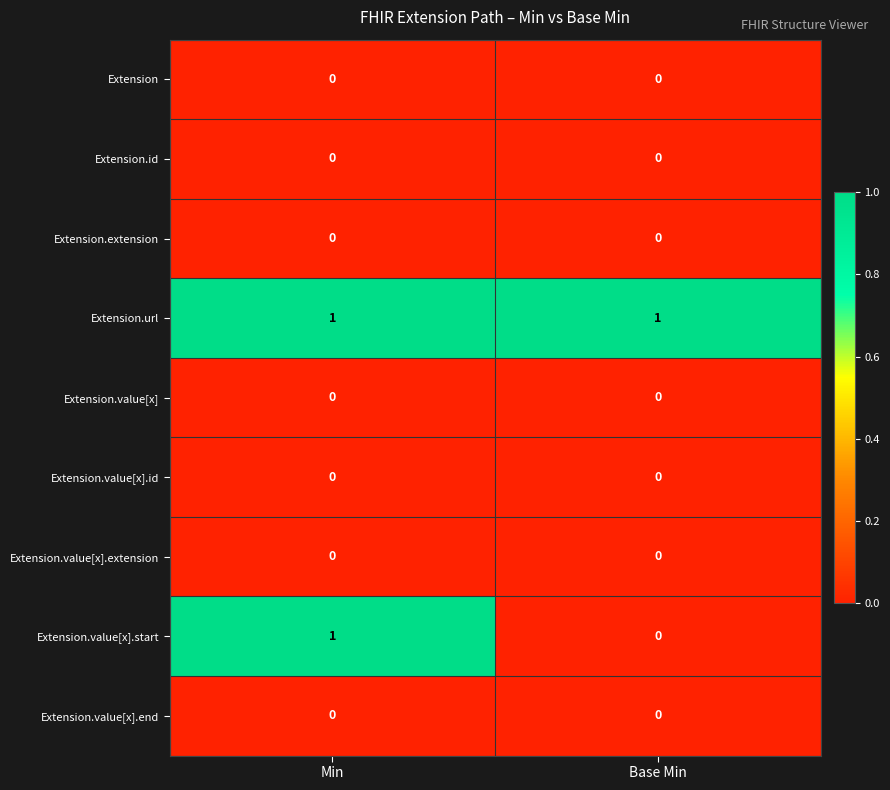

Reading right to left, transcribe all the data shown in this chart.

Extension: 0	0
Extension.id: 0	0
Extension.extension: 0	0
Extension.url: 1	1
Extension.value[x]: 0	0
Extension.value[x].id: 0	0
Extension.value[x].extension: 0	0
Extension.value[x].start: 0	1
Extension.value[x].end: 0	0